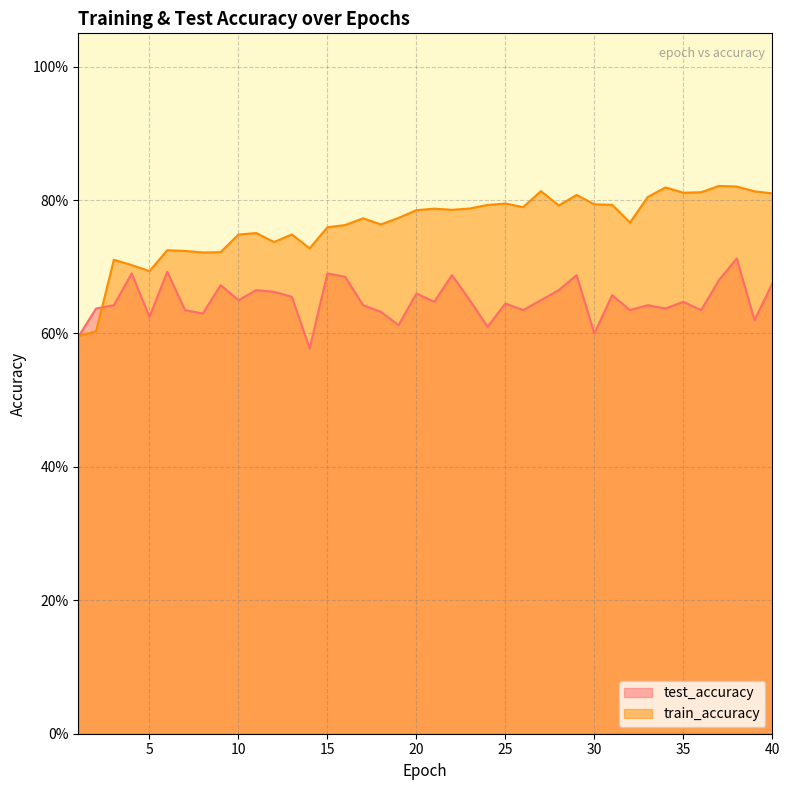

Where is the first local minimum for train_accuracy?

5